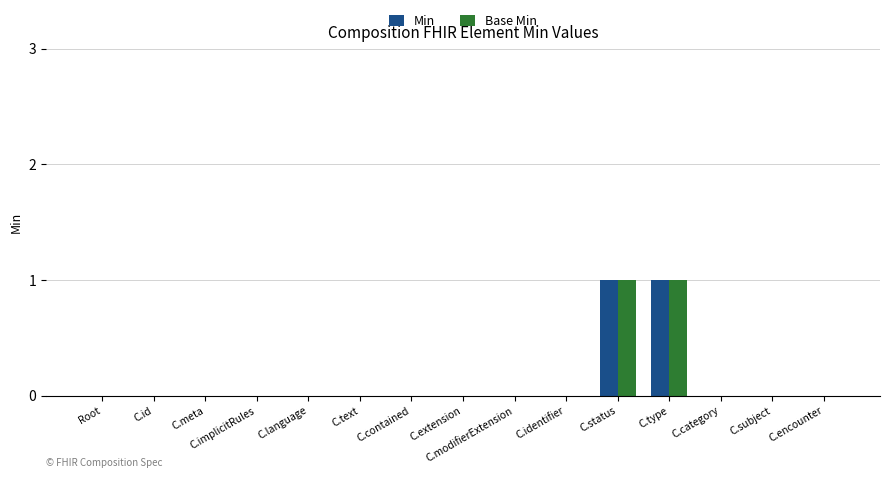

The value of Min at C.implicitRules is 0. True or false?

True